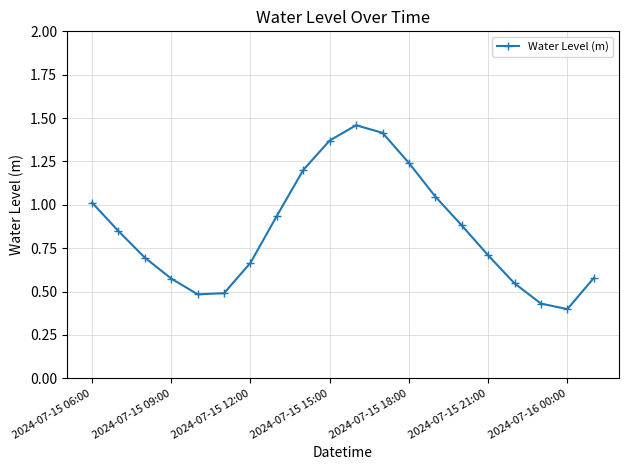

How many points are higher than both their immediate neighbors (excluding endpoints)?

1